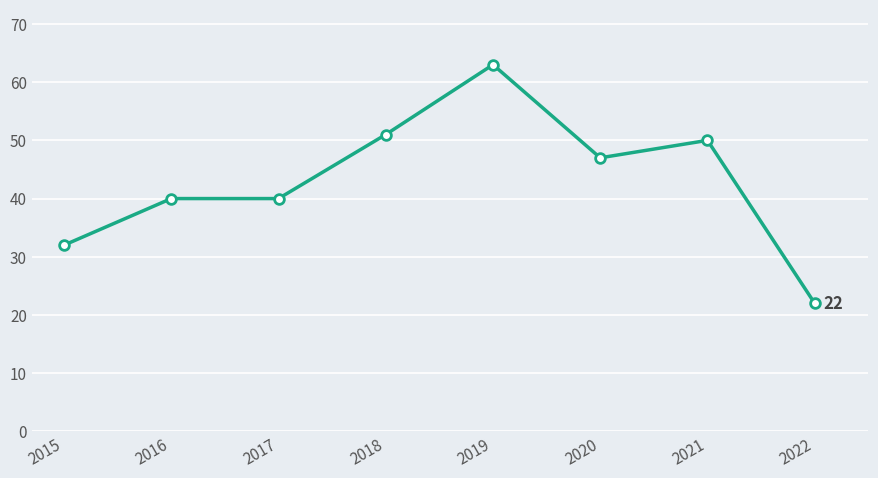

Reading left to right, what are all the values shown in this chart?

32	40	40	51	63	47	50	22